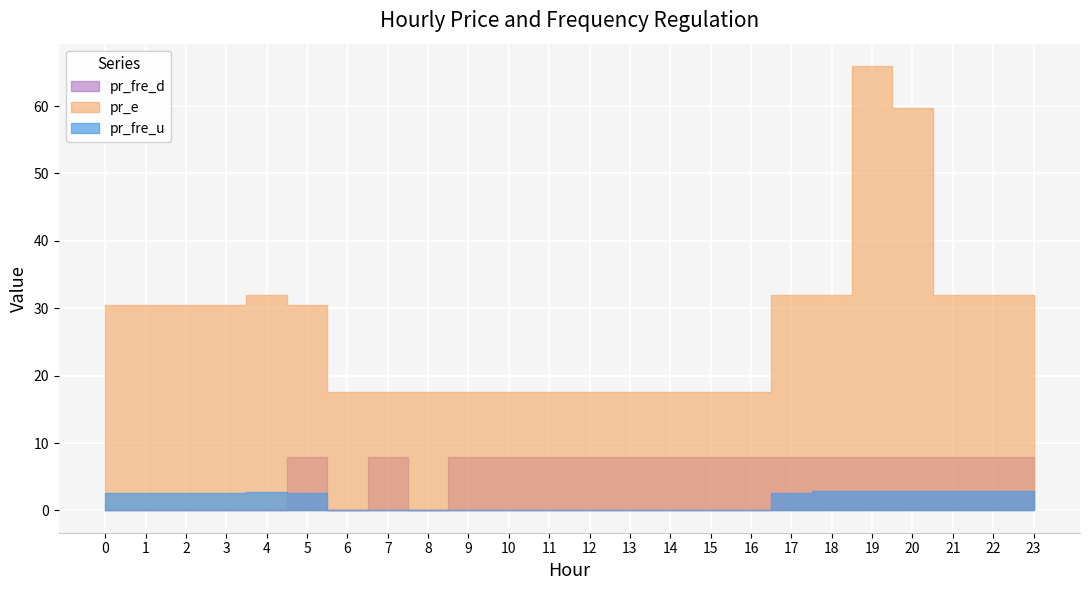

Rank the series by their maximum value, from lowest to highest.

pr_fre_u, pr_fre_d, pr_e